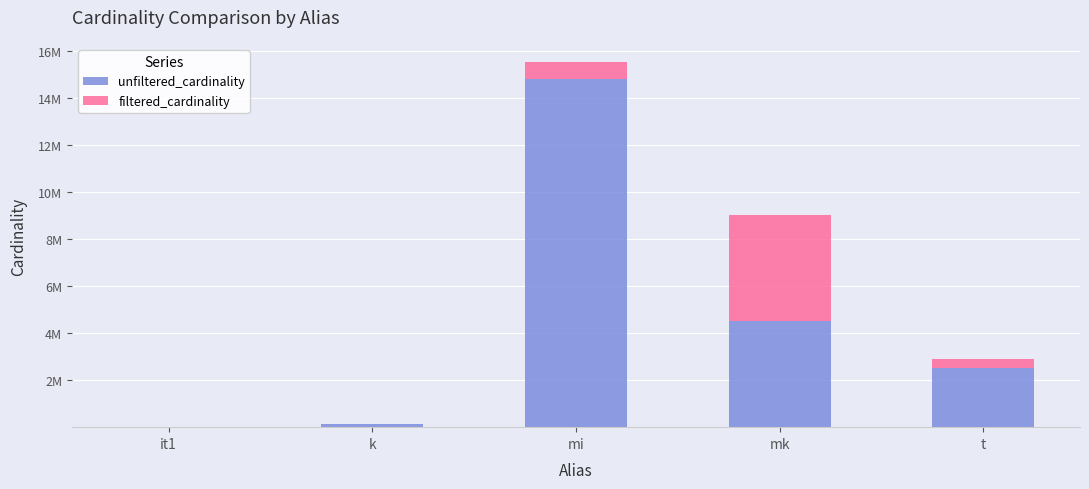

What is the label of the 5th bar from the right?

it1